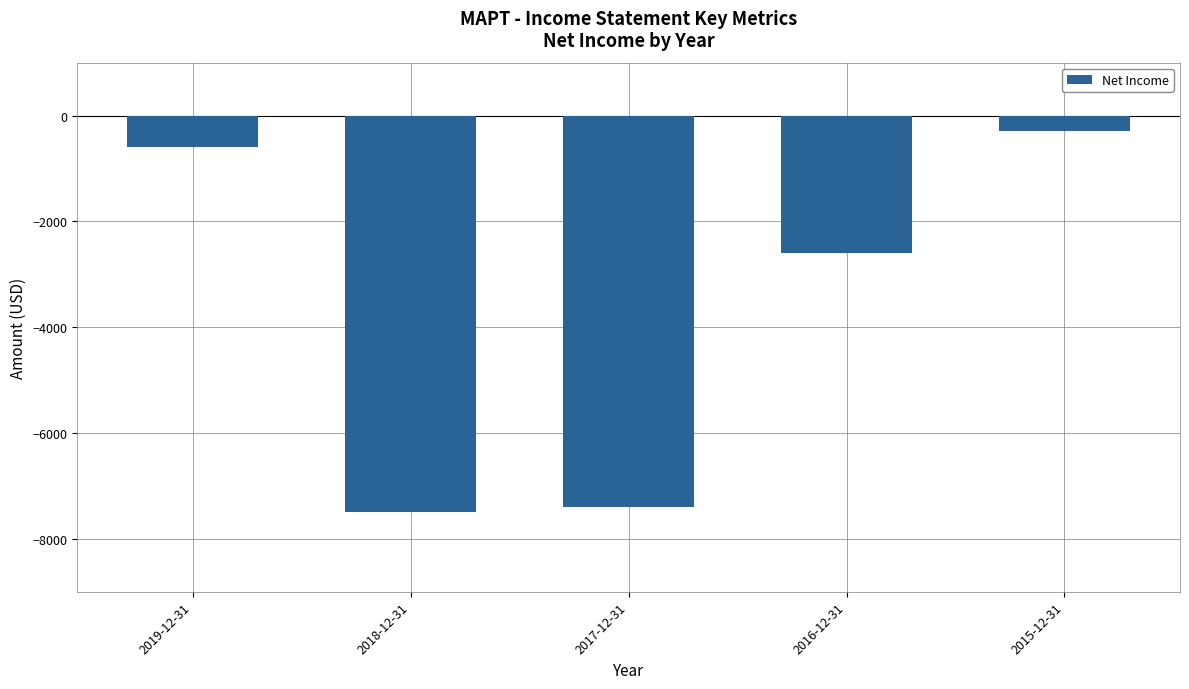

What is the label of the 4th bar from the right?

2018-12-31